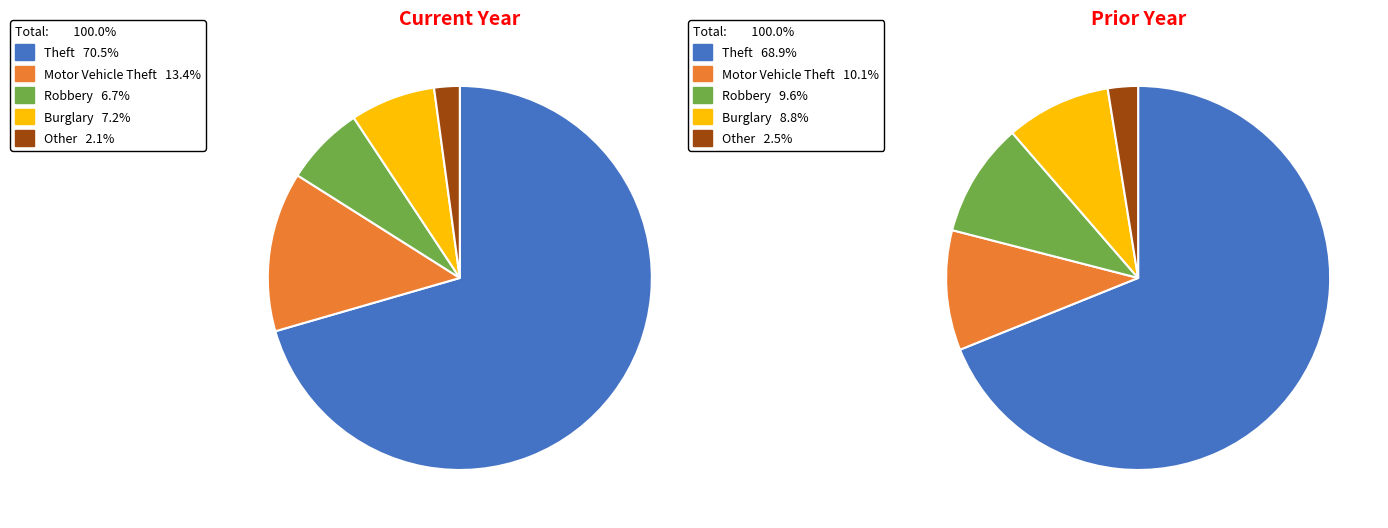

True or false: 2019 accounts for 9% of the total.

False